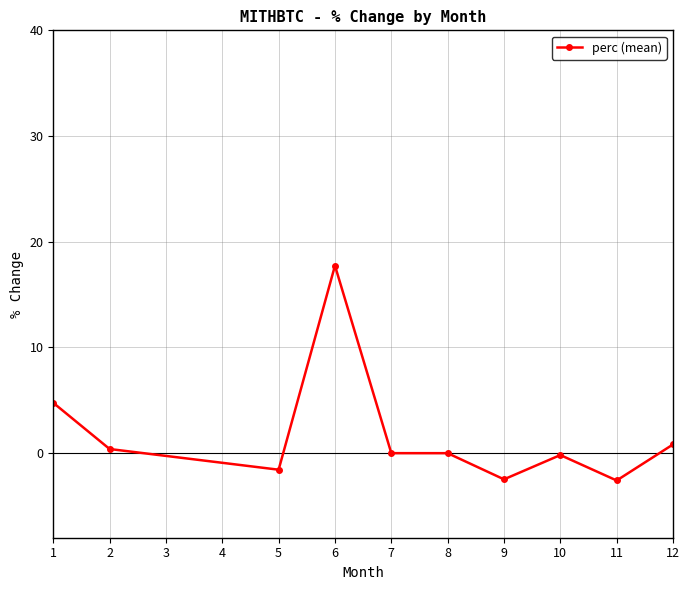

At which category does the data reach its first local valley?

5